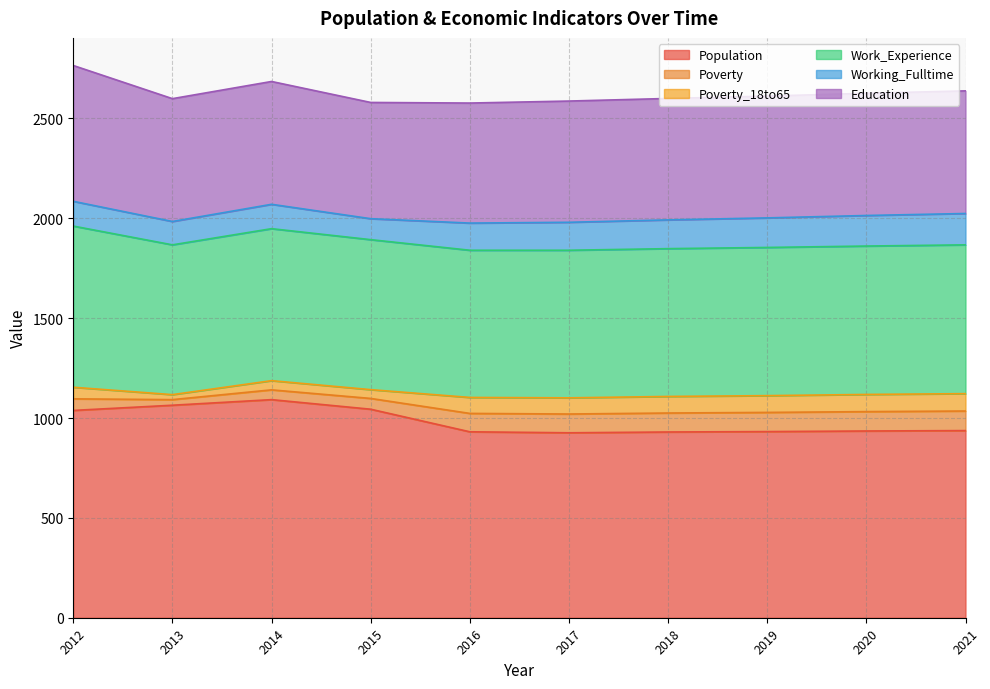

The Poverty series shows 58 at 2012. True or false?

True